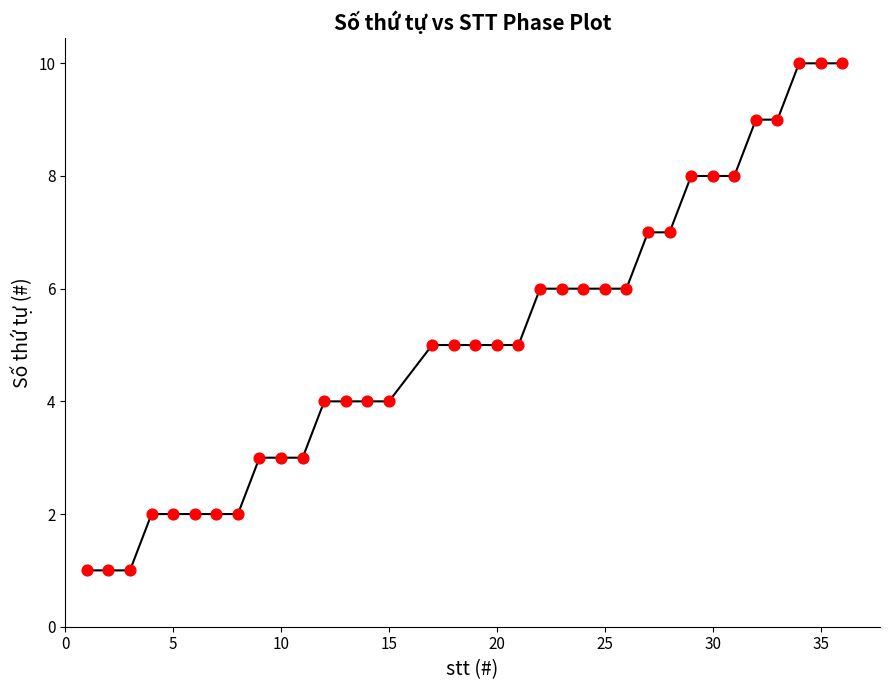

What is the maximum value shown in the chart?

10